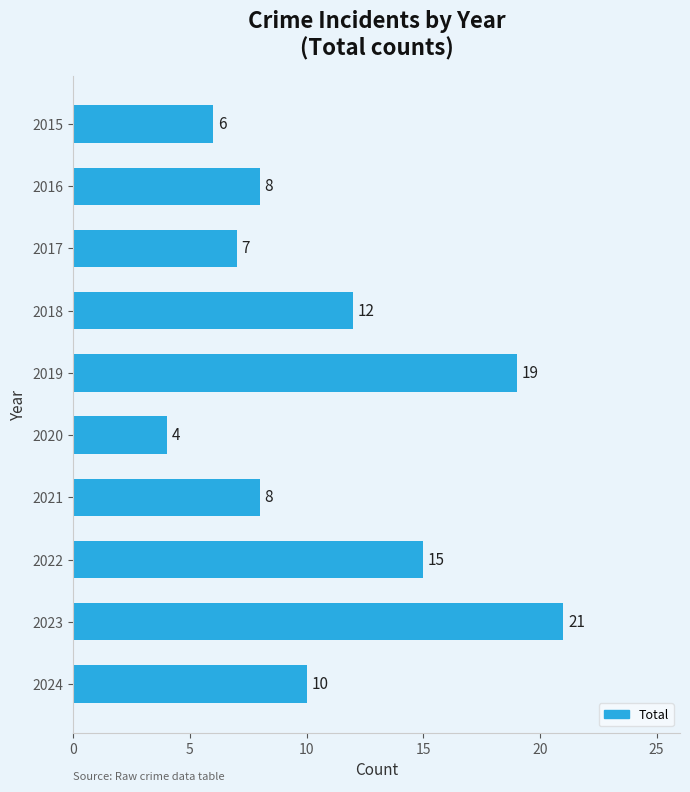

What is the ratio of the value at 2023 to the value at 2015?

3.5